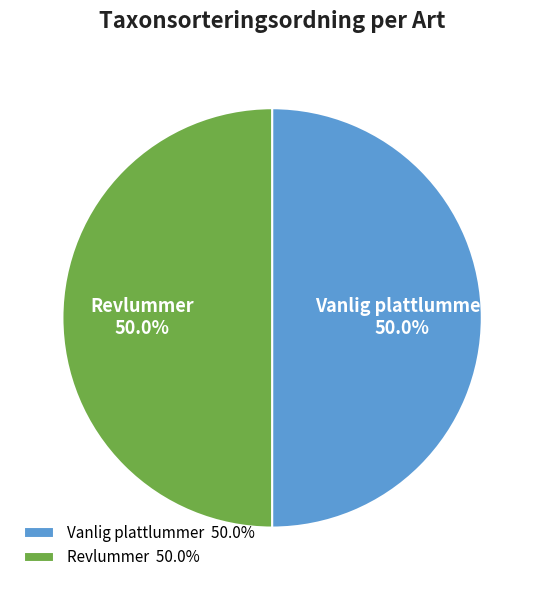

What portion of the pie excludes Revlummer?

50.0%